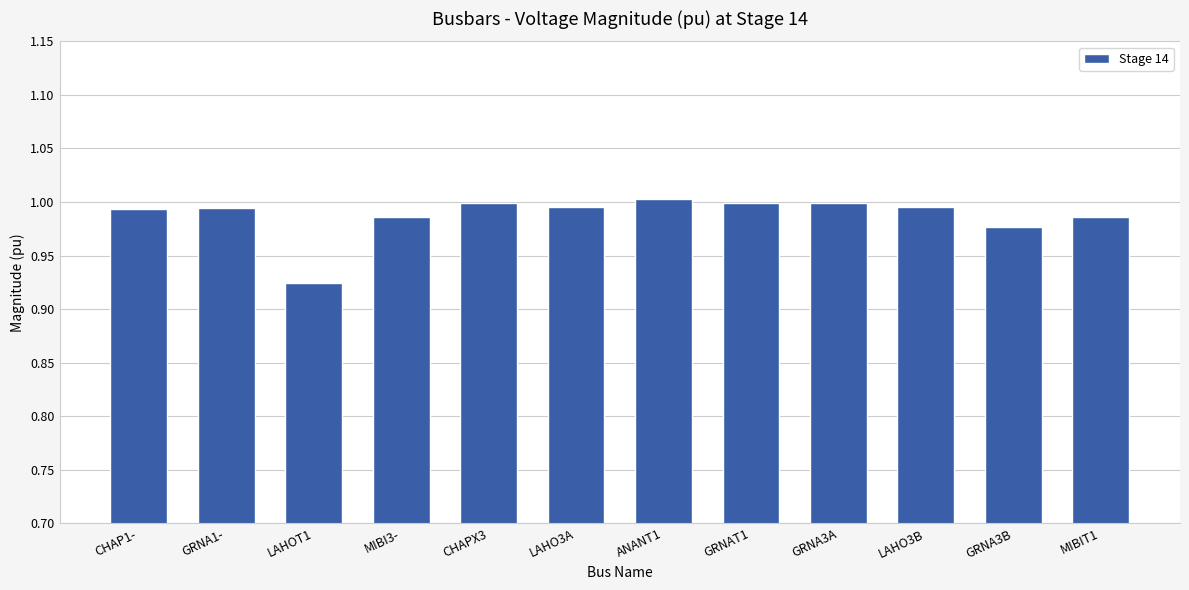

What is the label of the 10th bar from the left?

LAHO3B